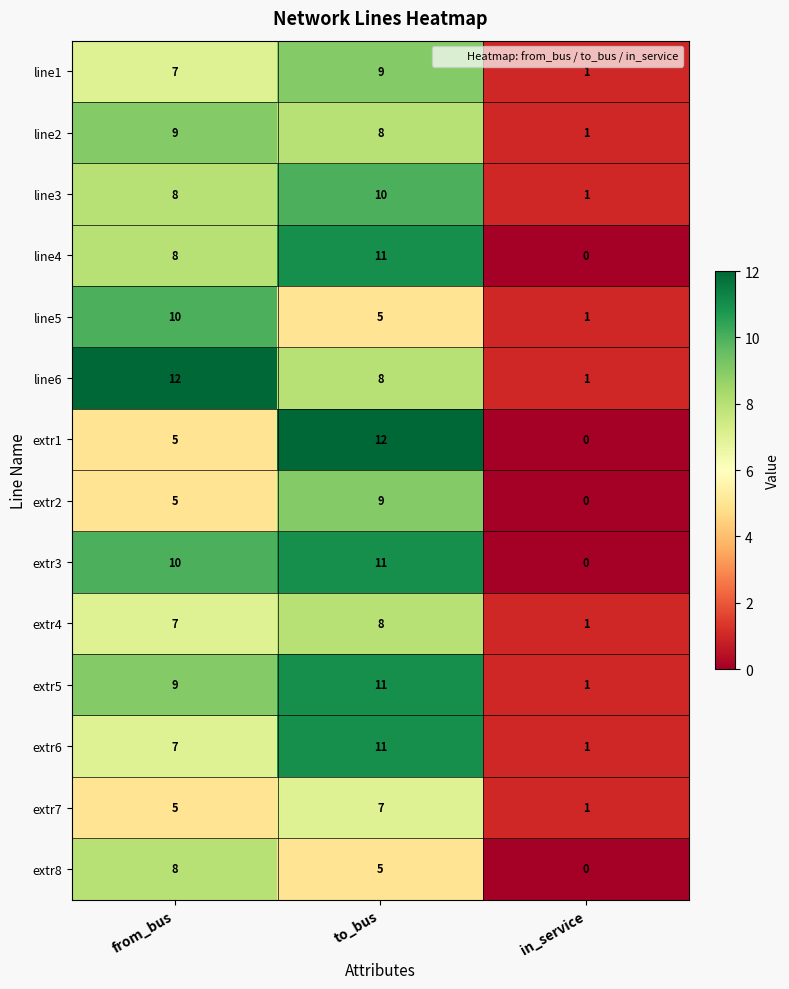

Which series has the largest range (max minus min)?

extr1